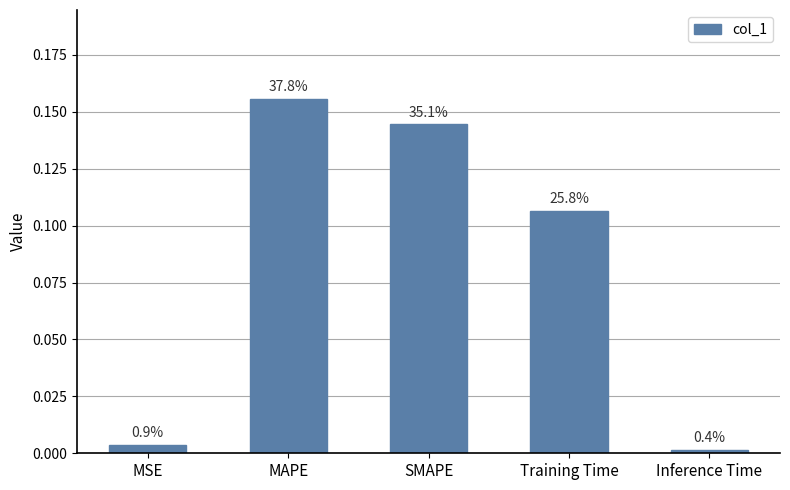

How many bars are there in total?

5